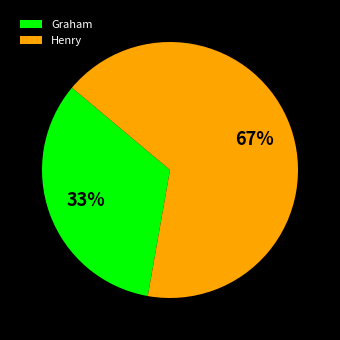

Is Graham the majority of the pie?

No